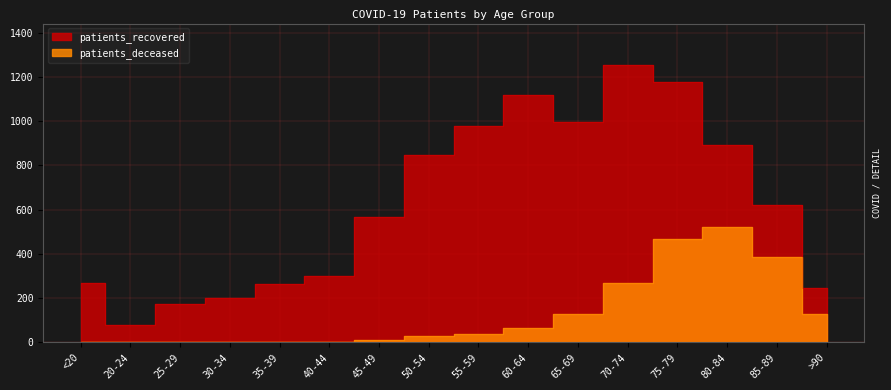

The value of patients_recovered at 25-29 is 174. True or false?

True